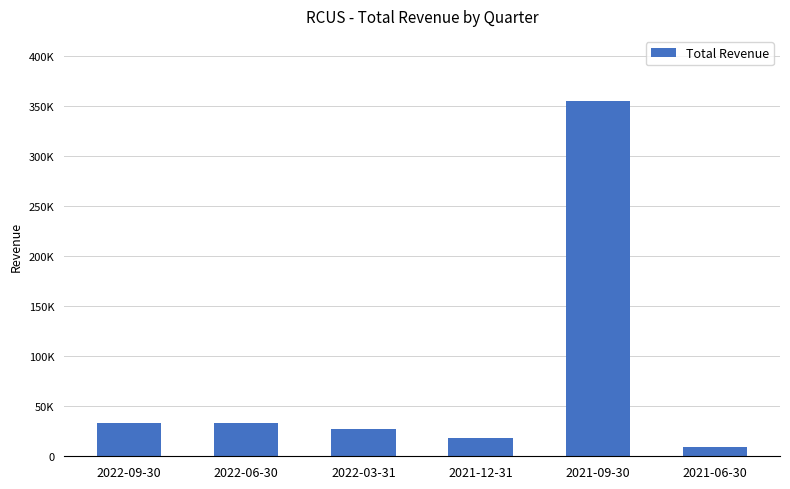

Between 2021-12-31 and 2022-03-31, which is larger?

2022-03-31